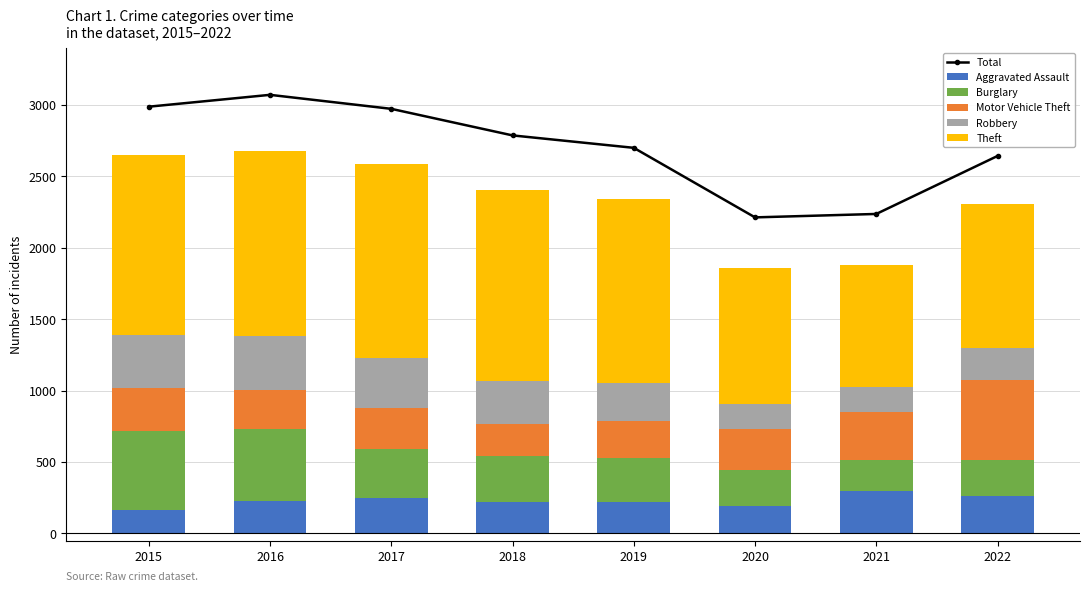

What is the difference between the second highest and second lowest values in the Theft series?

383